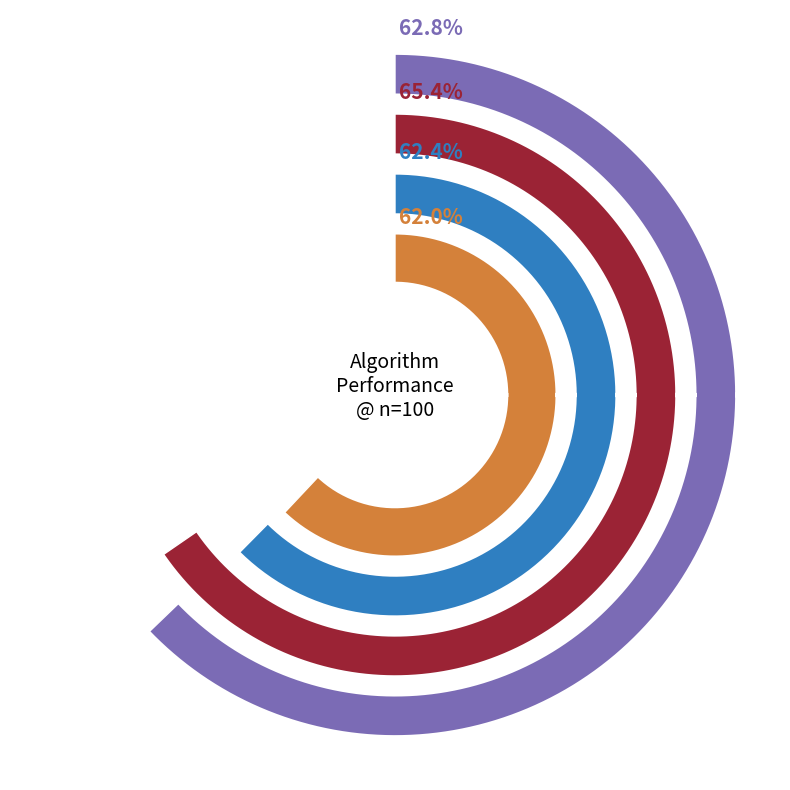

Do SVM_tfidf and BERT-base-nli together represent more than half of the pie?

No